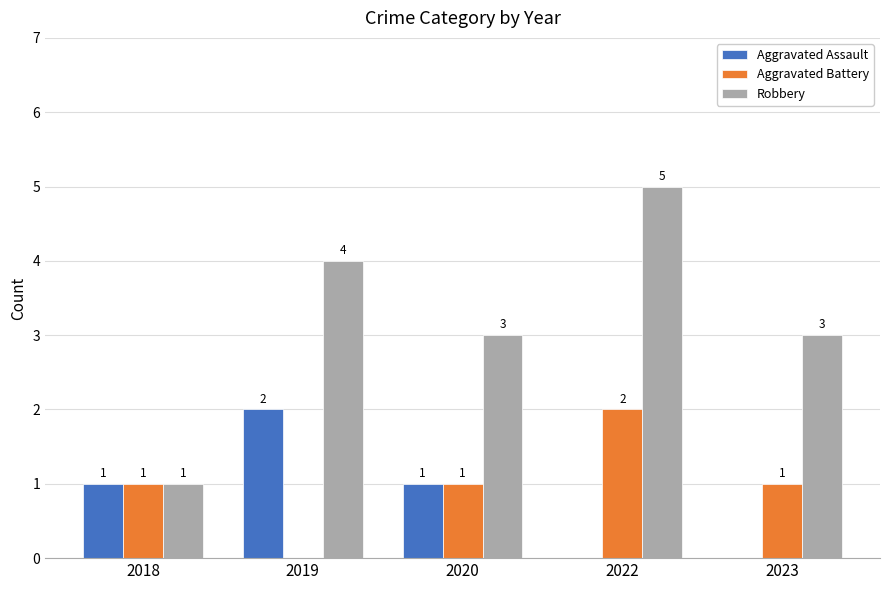

Which series changed the most between 2018 and 2022?

Robbery